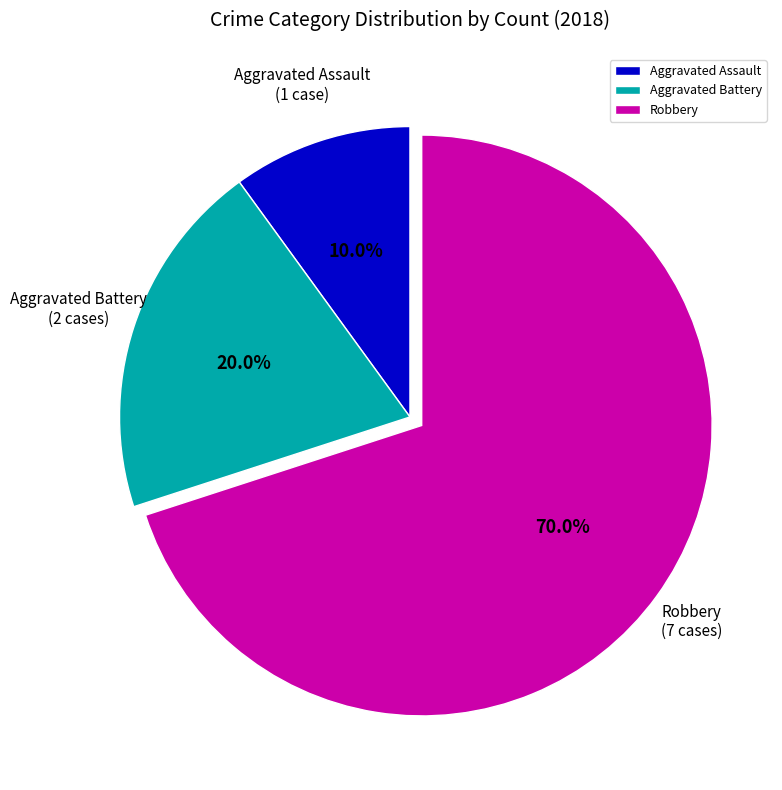

True or false: Robbery accounts for 55% of the total.

False